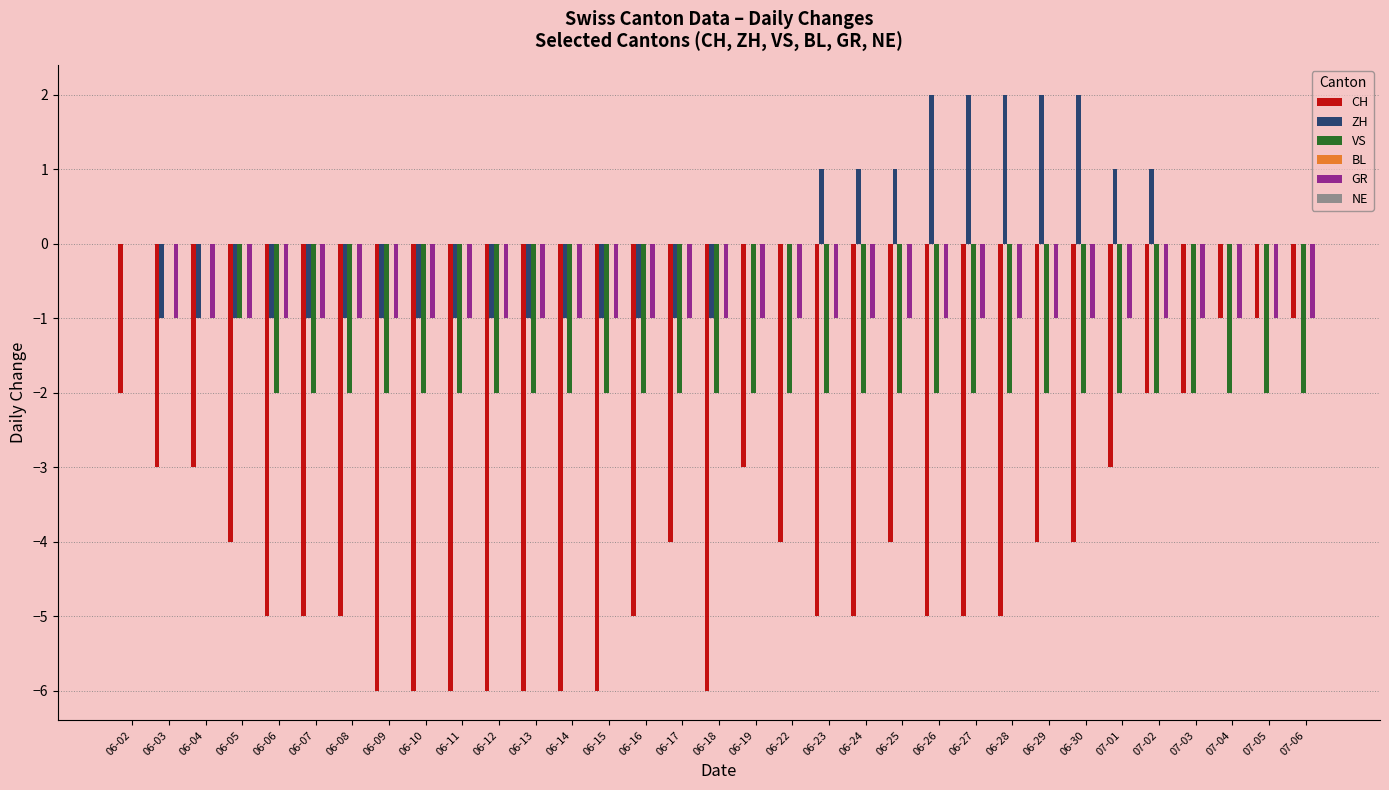

At which category is the sum across all series the highest?

06-02